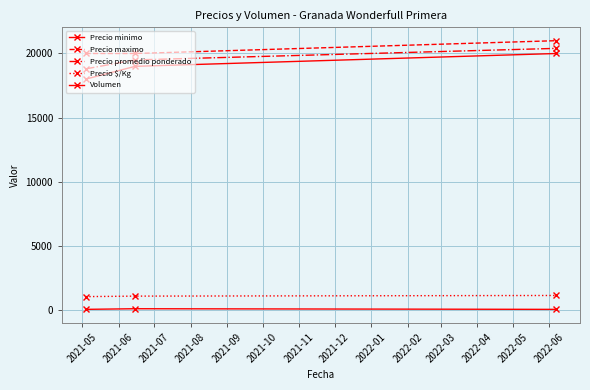

How many distinct data groups are displayed?

5